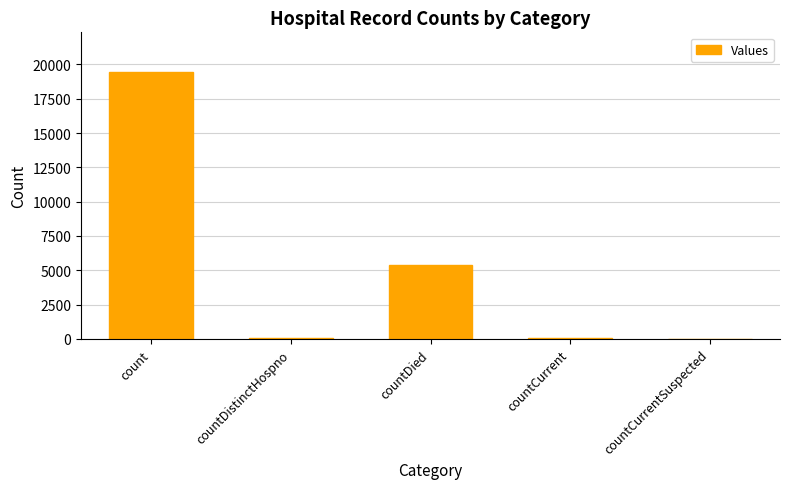

Approximately how many times larger is the value at countDistinctHospno compared to countCurrent?

0.6